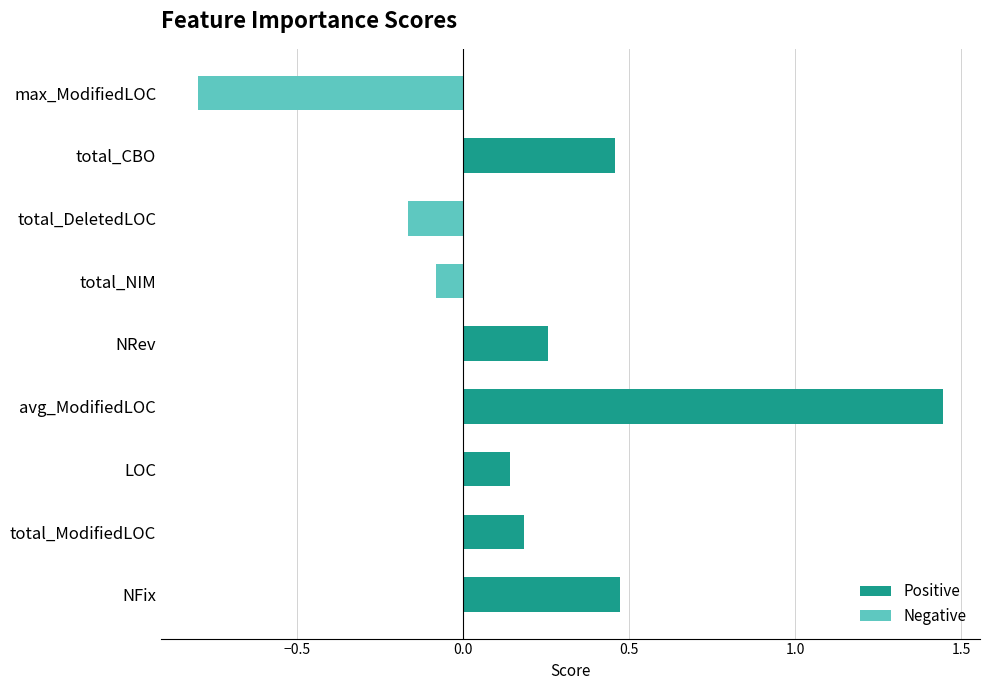

The chart shows a value of 0.3 at total_ModifiedLOC. True or false?

False